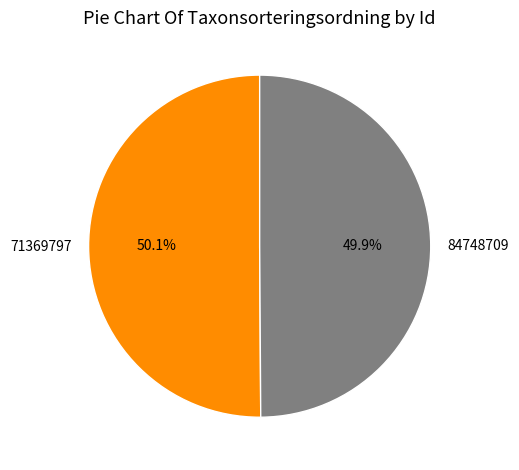

The 71369797 slice represents 50% of the pie. True or false?

True